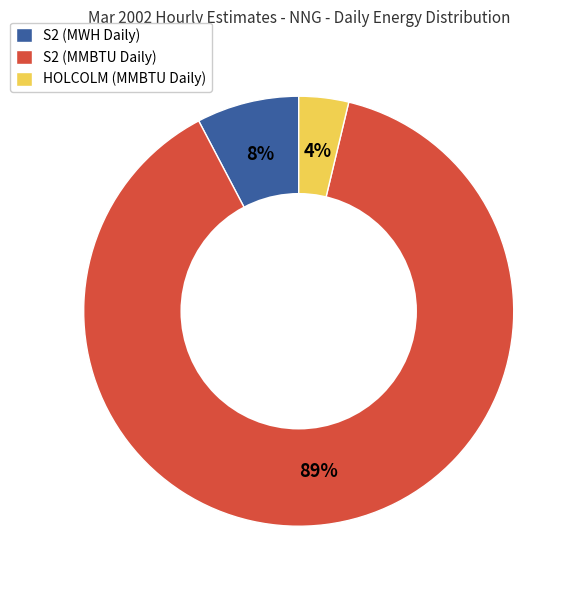

The S2 (MWH Daily) slice represents 17% of the pie. True or false?

False